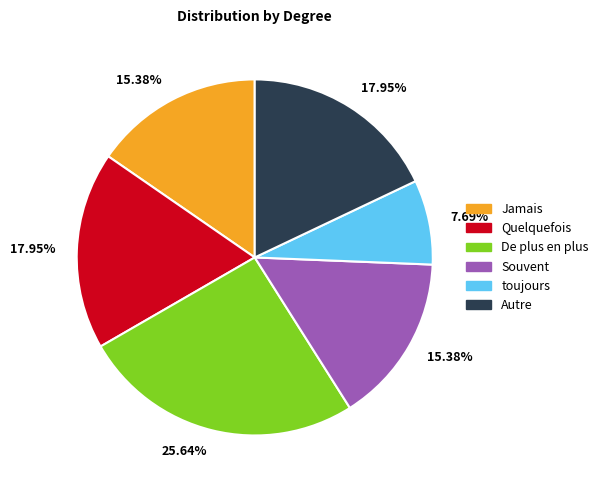

Is there a majority slice in this chart?

No